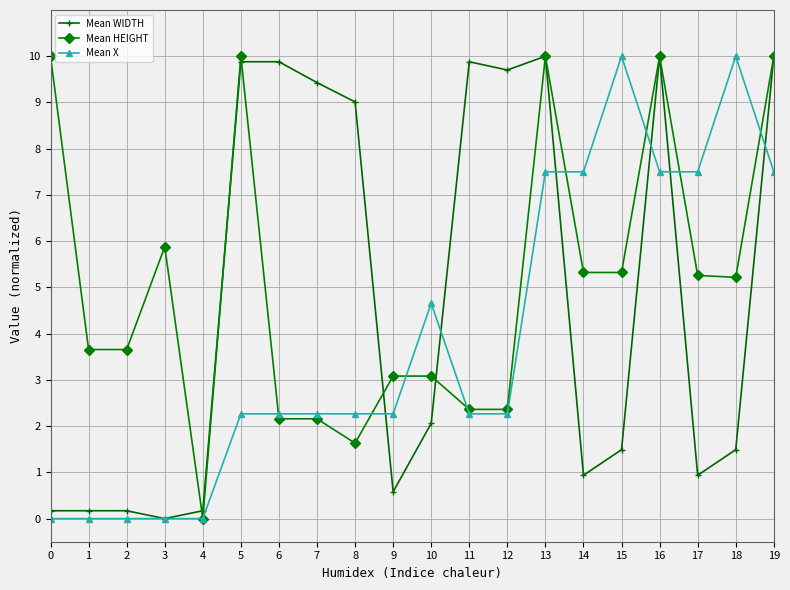

How many data points in Mean X are less than 2?

5